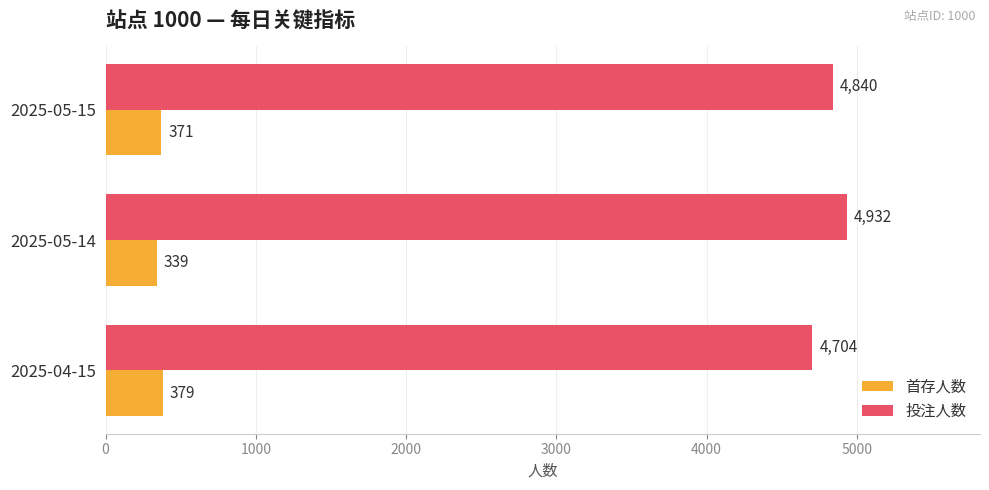

Is it true that 首存人数 equals 614 at 2025-05-15?

False